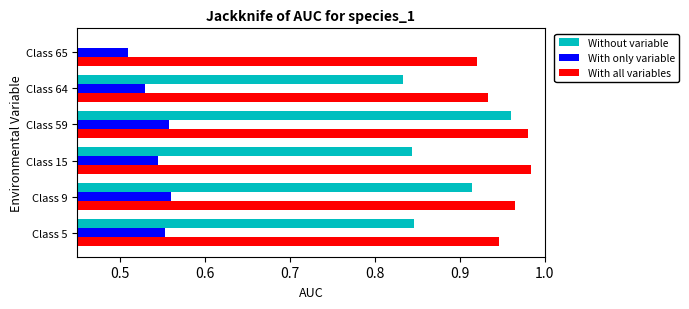

What are all the series names shown in the legend?

Without variable, With only variable, With all variables